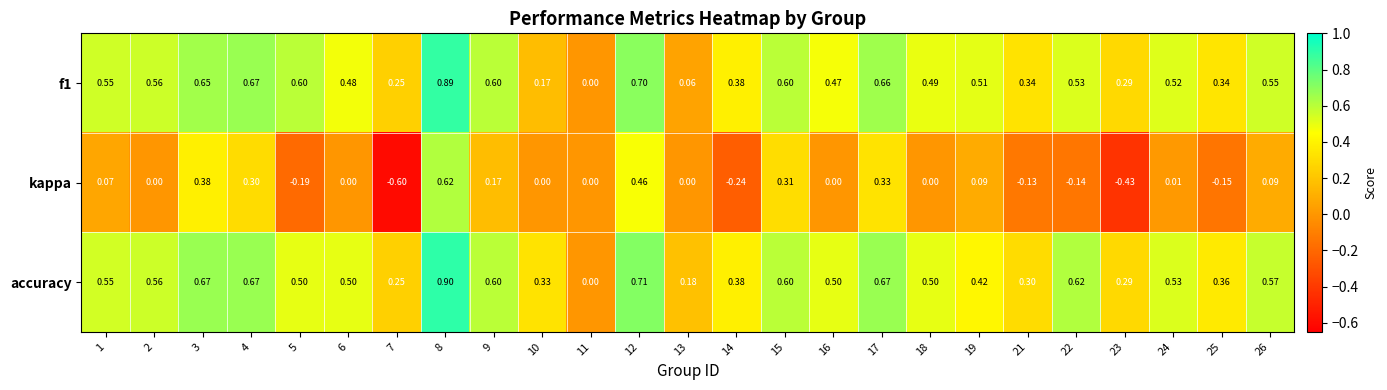

Which series changed the most between 19 and 24?

accuracy